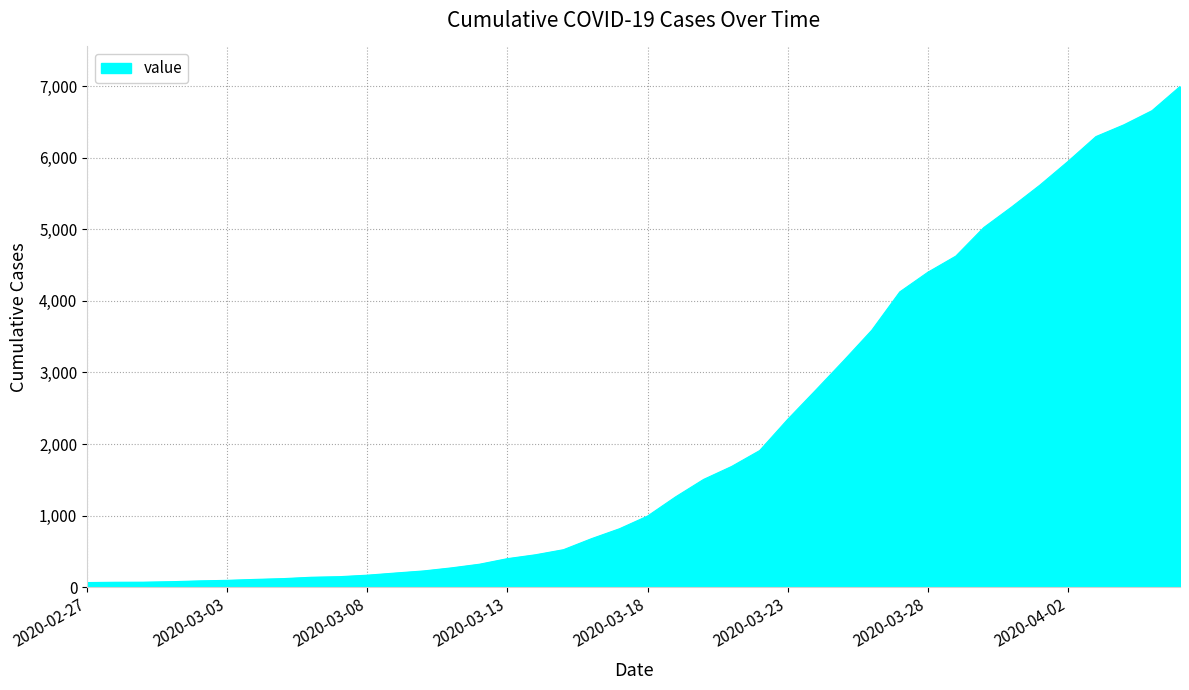

What is the maximum value shown in the chart?

6995